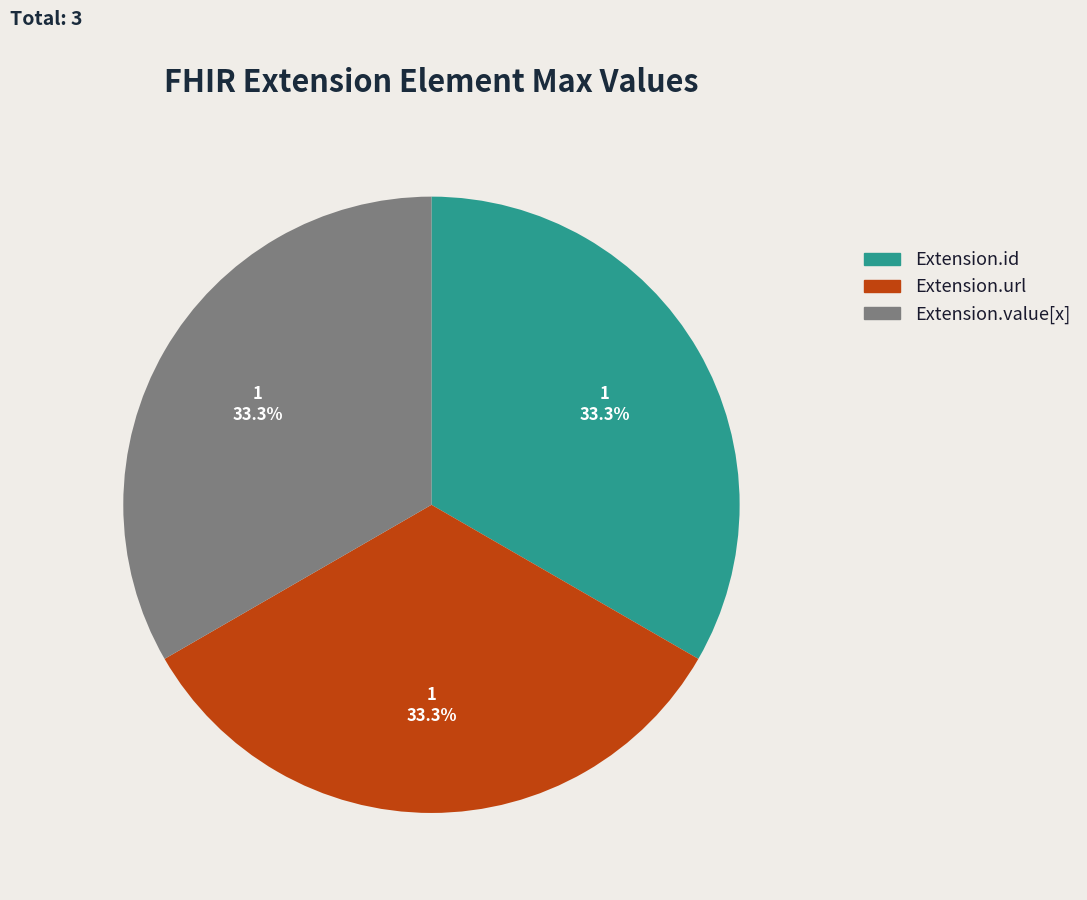

Is there a majority slice in this chart?

No